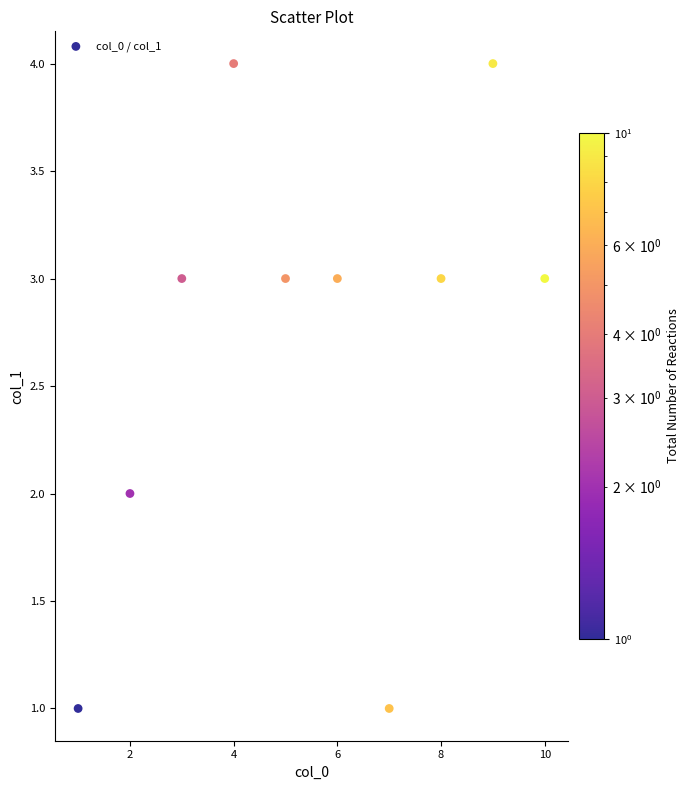

What is the range of X values (max minus min)?

9